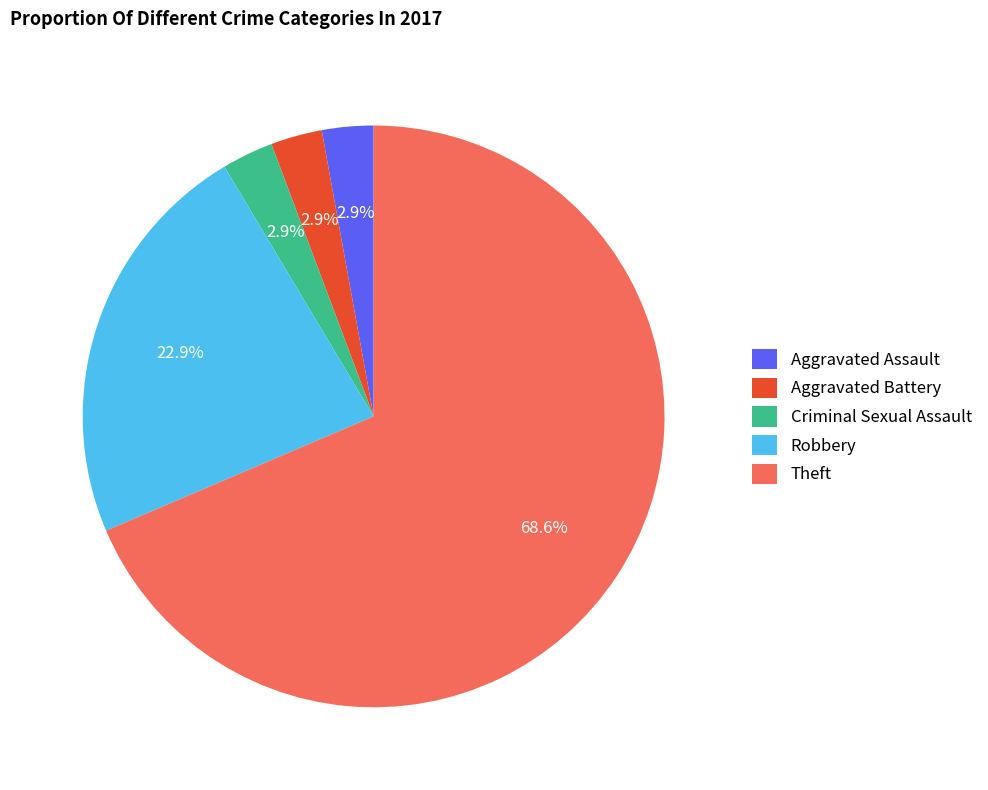

To the nearest percent, what is the difference between the largest and smallest slice percentages?

66%